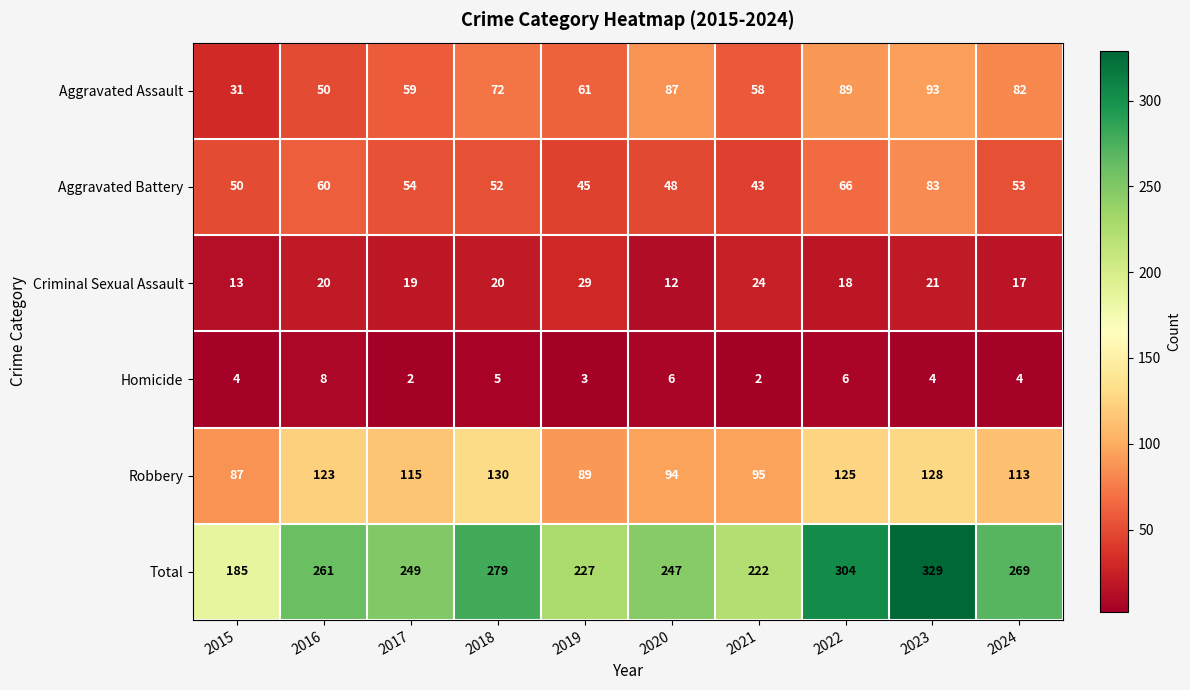

What is the difference between the highest and lowest values at 2015?

181